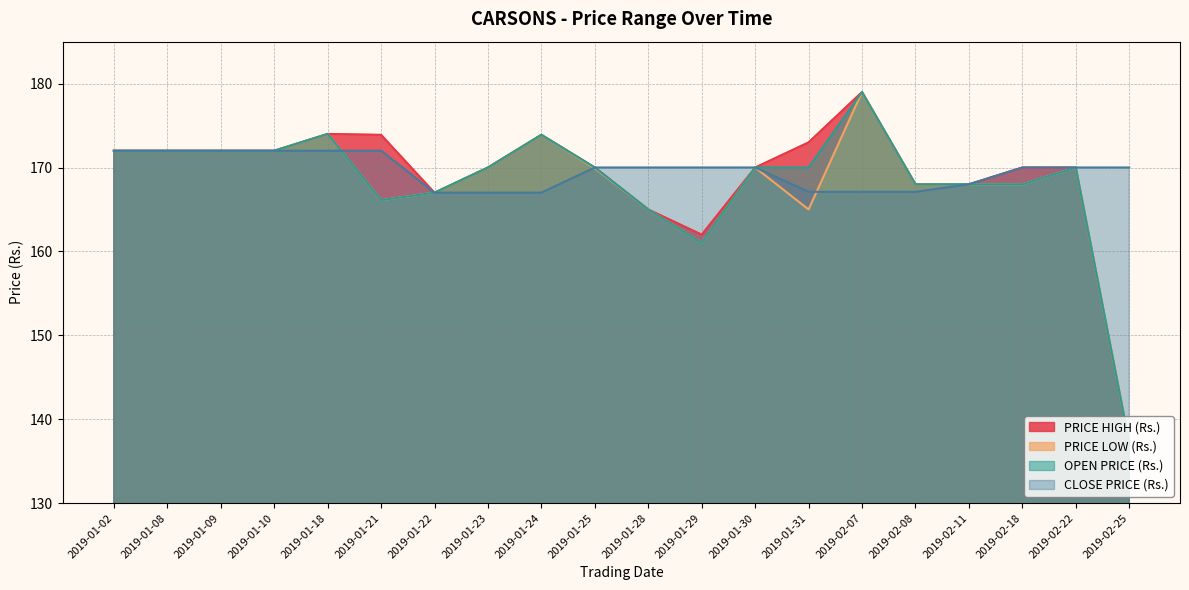

Between 2019-01-18 and 2019-02-08, which series saw the biggest shift?

PRICE HIGH (Rs.)